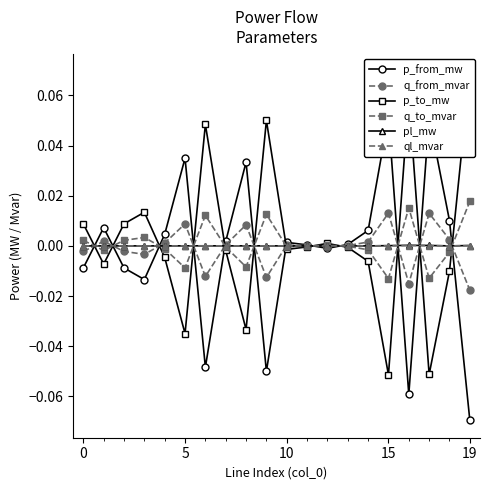

What is the greatest value displayed?

0.1